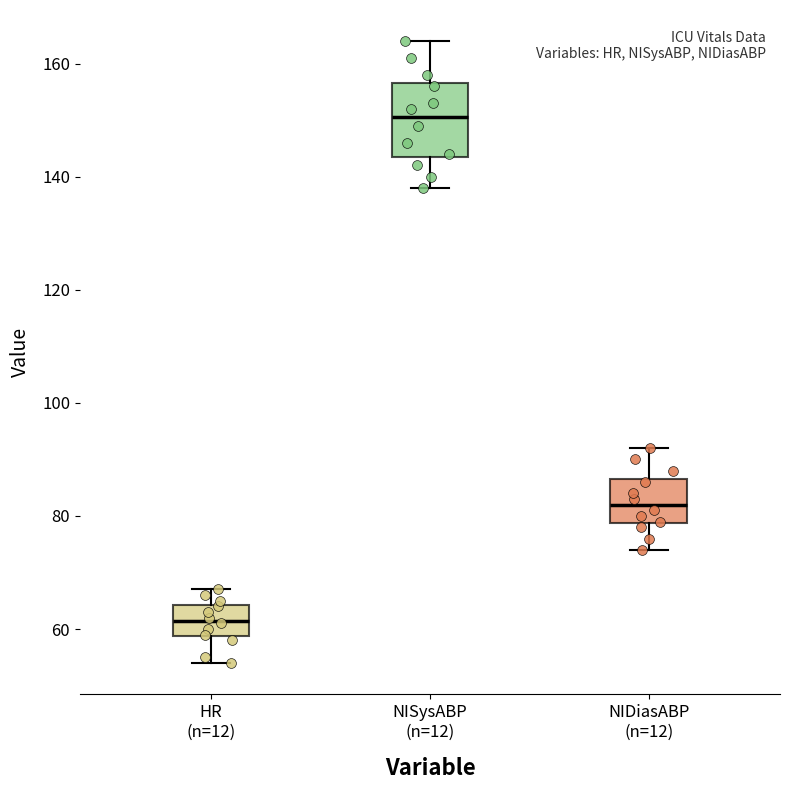

Where does the upper whisker of the box for NIDiasABP (n=12) end on the y-axis? The values are not printed on the chart, so give them approximately, as read against the axis.

92